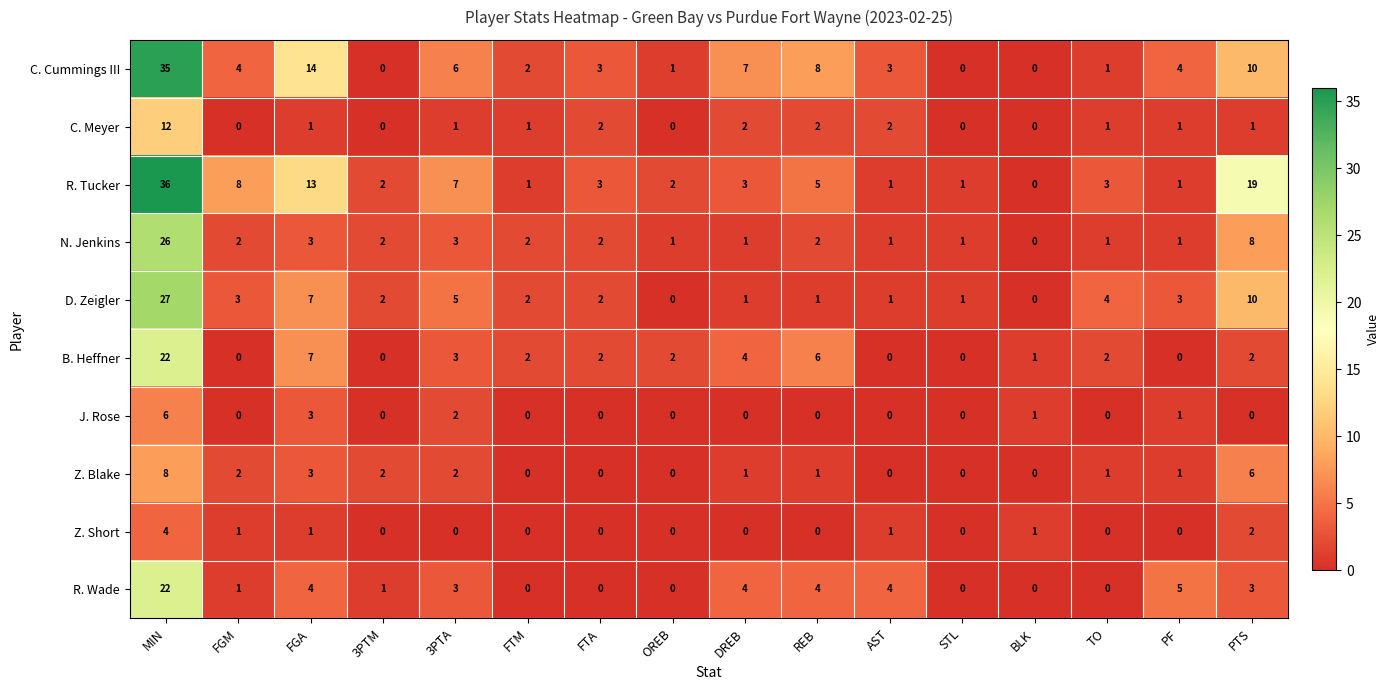

The D. Zeigler series shows -9 at BLK. True or false?

False